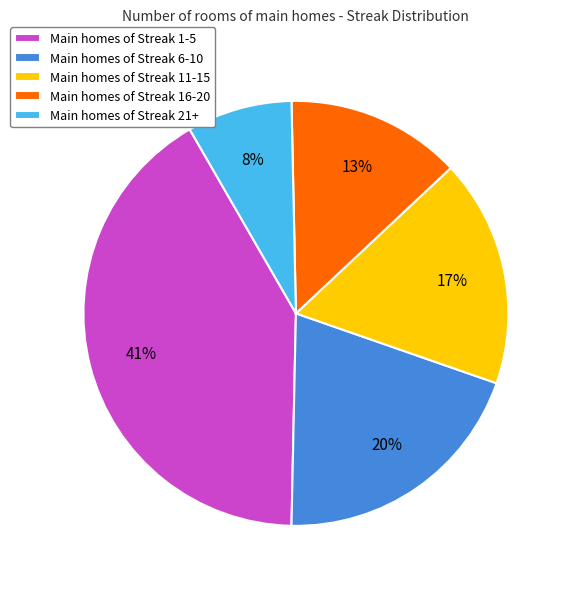

Does any single category account for the majority?

No